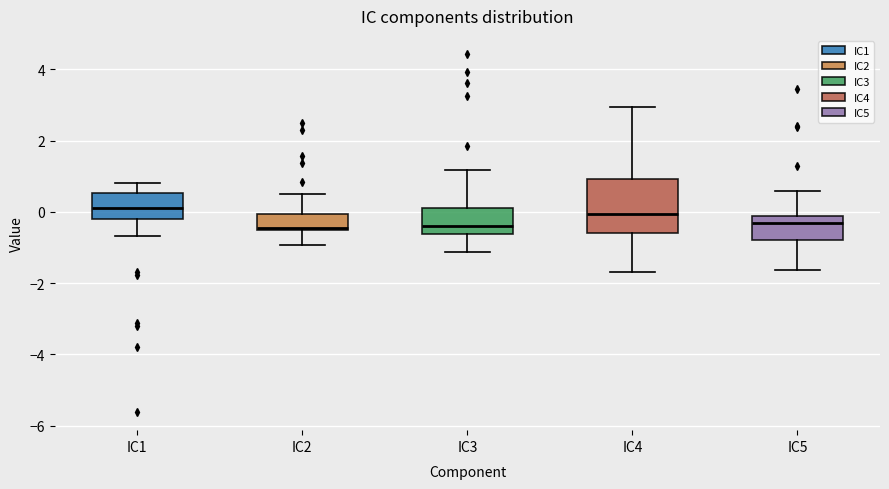

Where does the median line of the box for IC4 sit on the y-axis? The values are not printed on the chart, so give them approximately, as read against the axis.

0.0